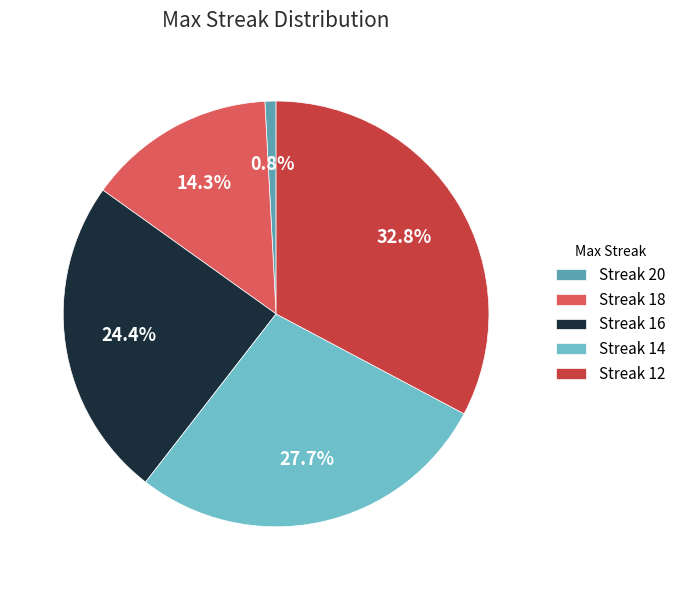

To the nearest percent, what is the average slice percentage?

20%